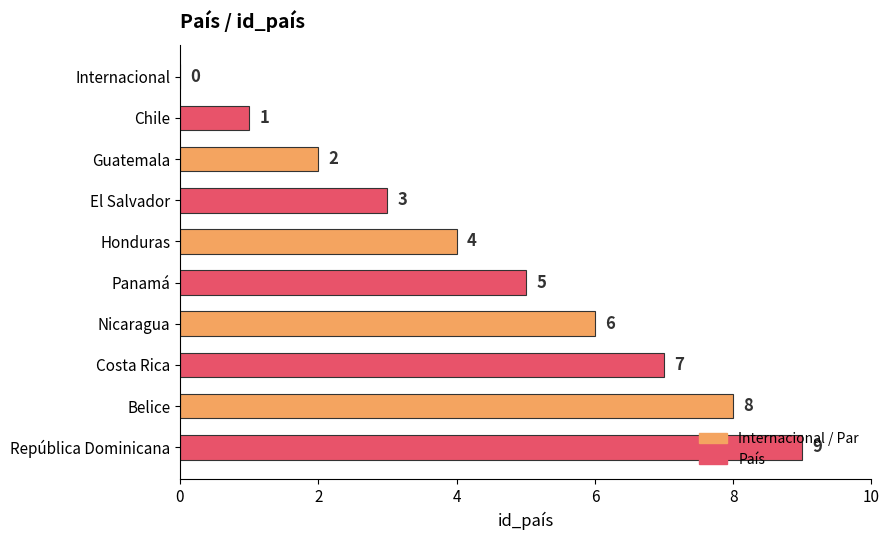

What is the sum of the values at Panamá and República Dominicana?

14